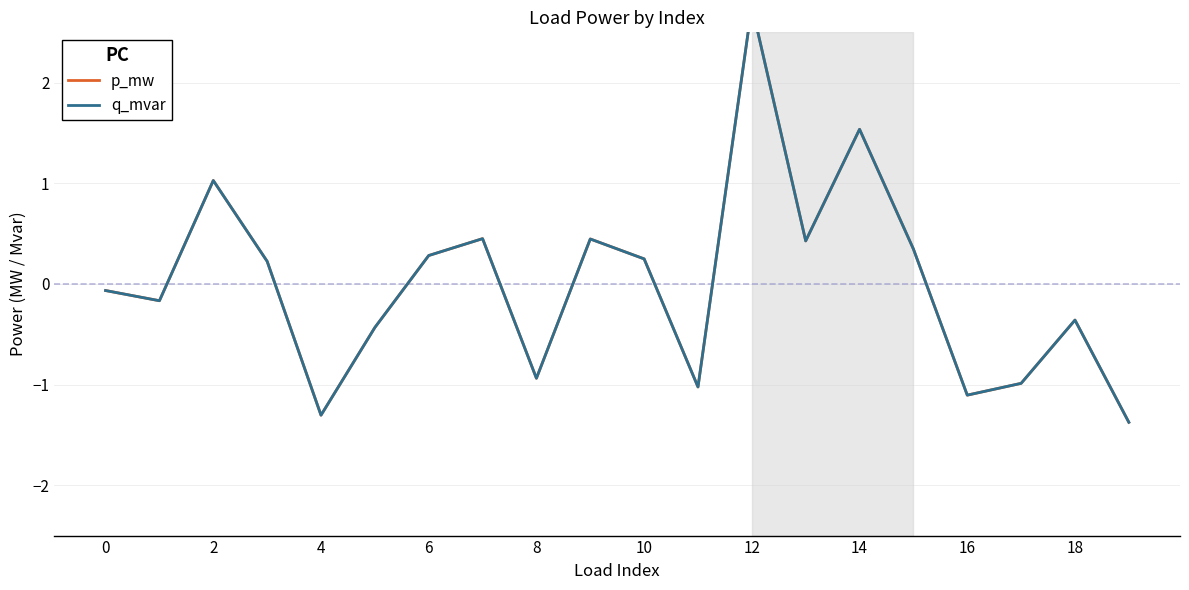

List the series in order of their overall mean, lowest first.

p_mw, q_mvar